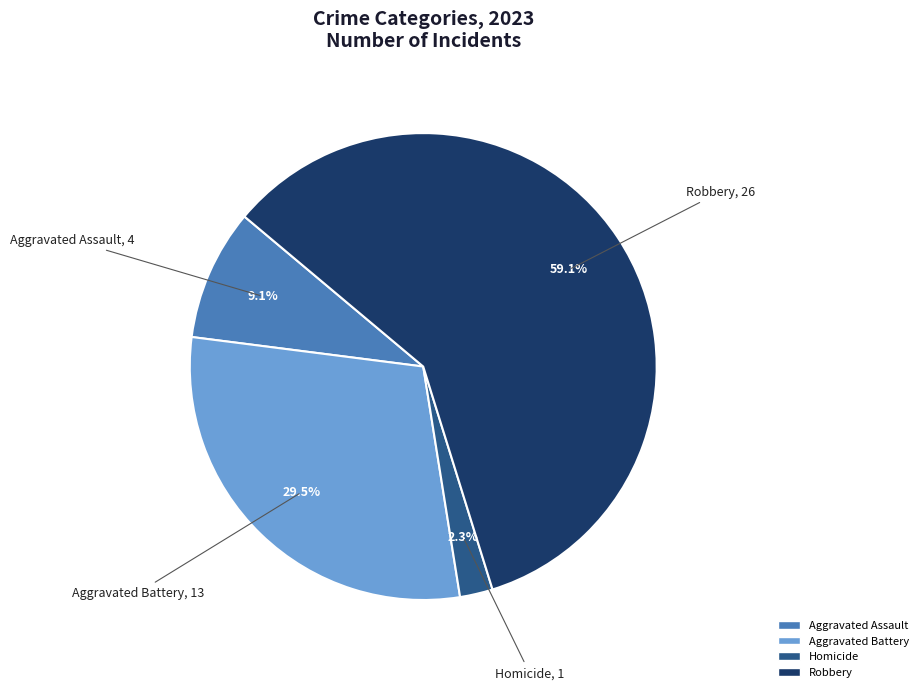

Does any single category account for the majority?

Yes